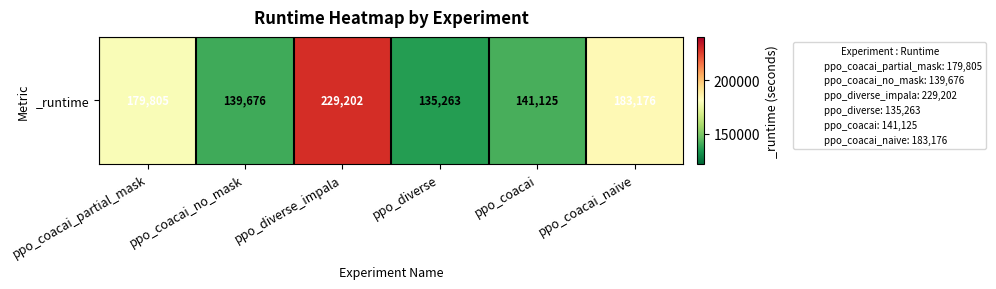

What is the difference between the maximum and minimum values?

93938.6